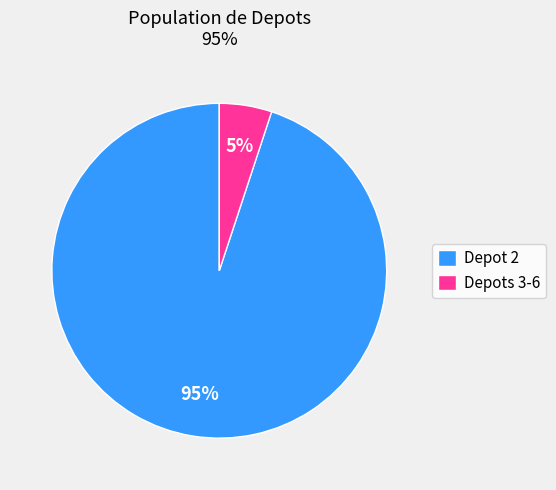

To the nearest percent, what is the average slice percentage?

50%